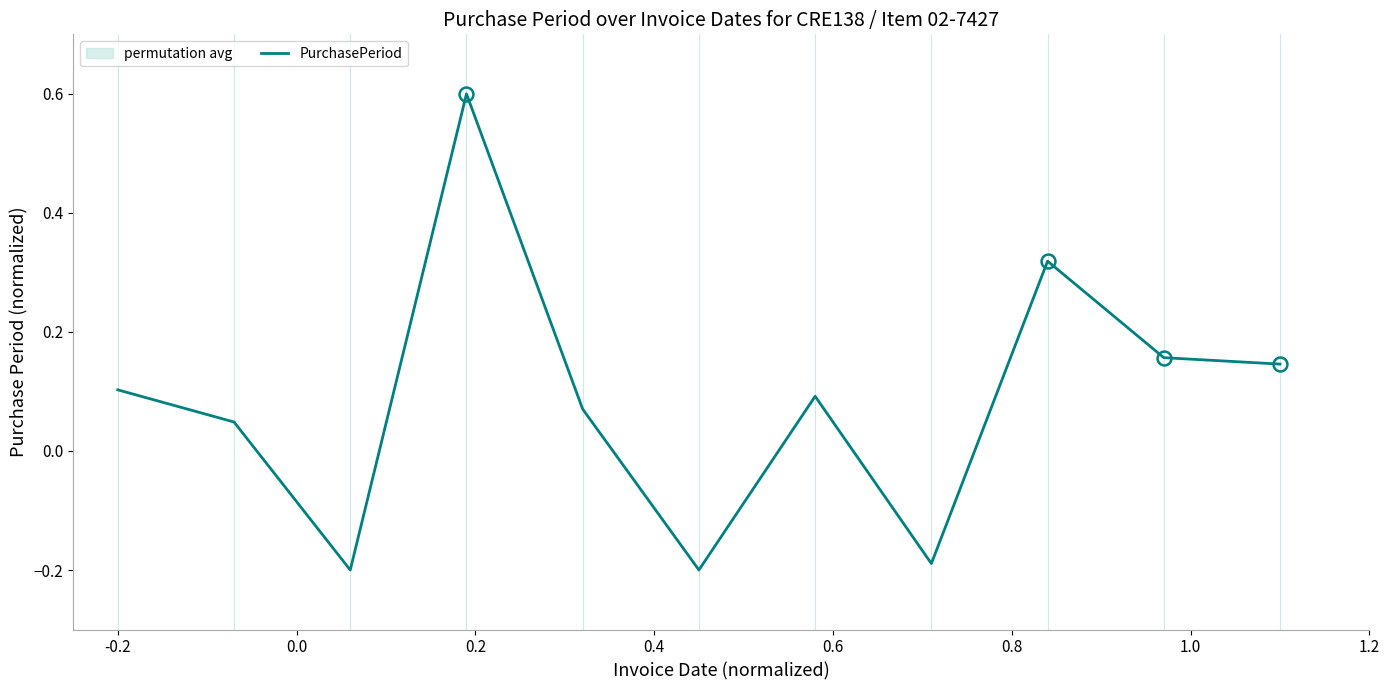

What is the highest value of the PurchasePeriod series?

0.6